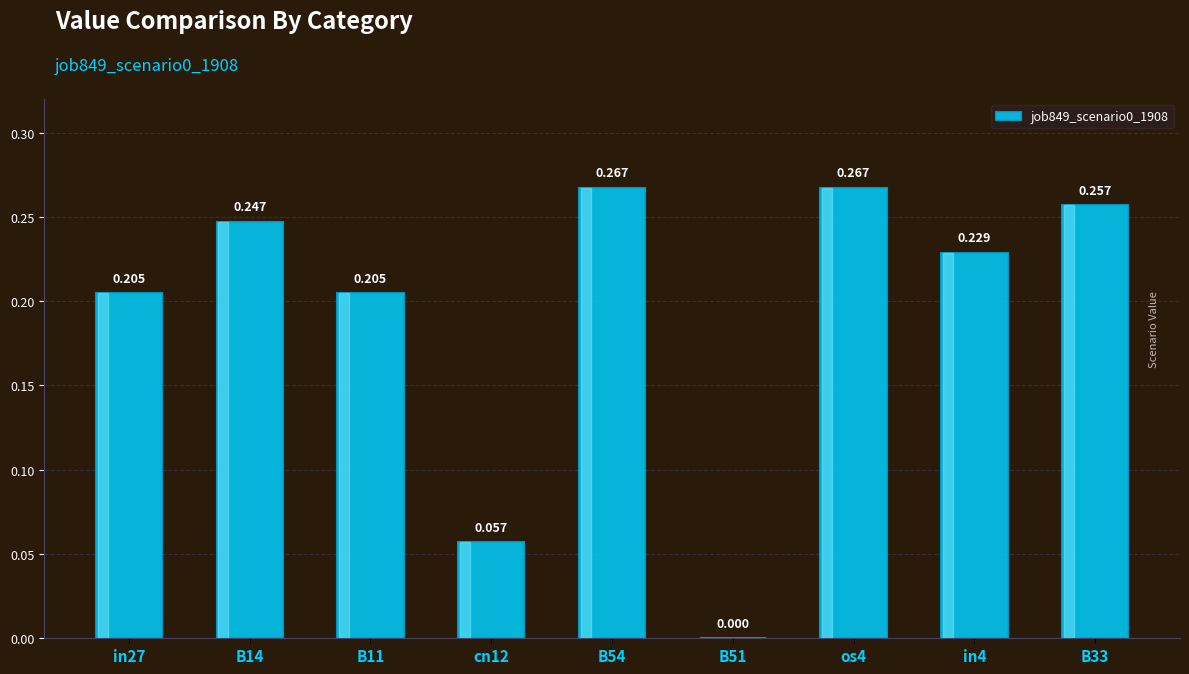

At which label is the value closest to 0?

B51